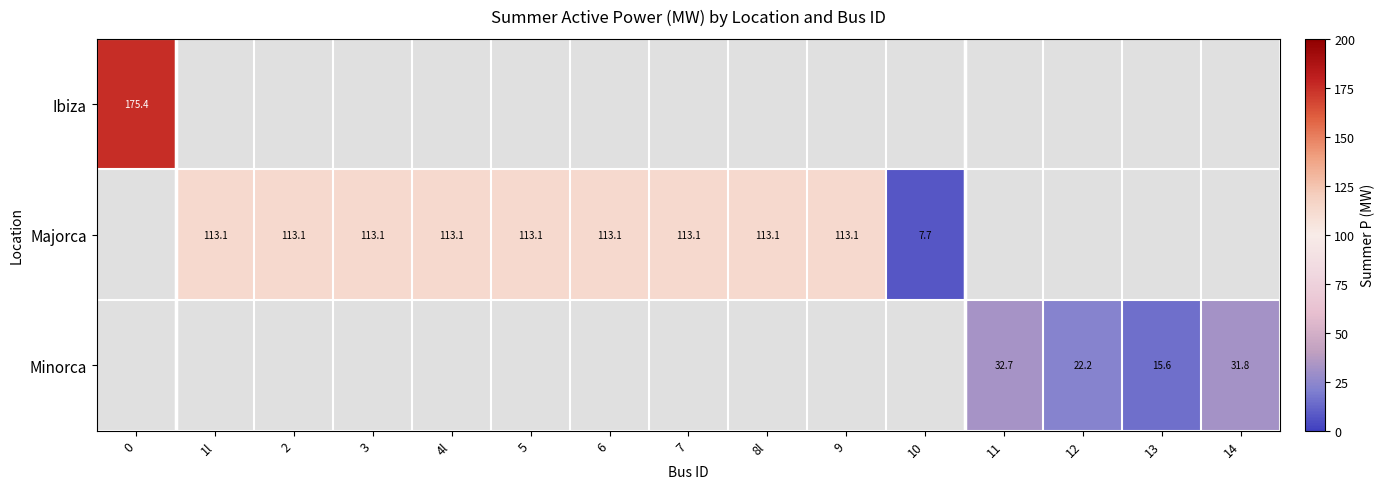

The value of Minorca at 12 is 22.2. True or false?

True